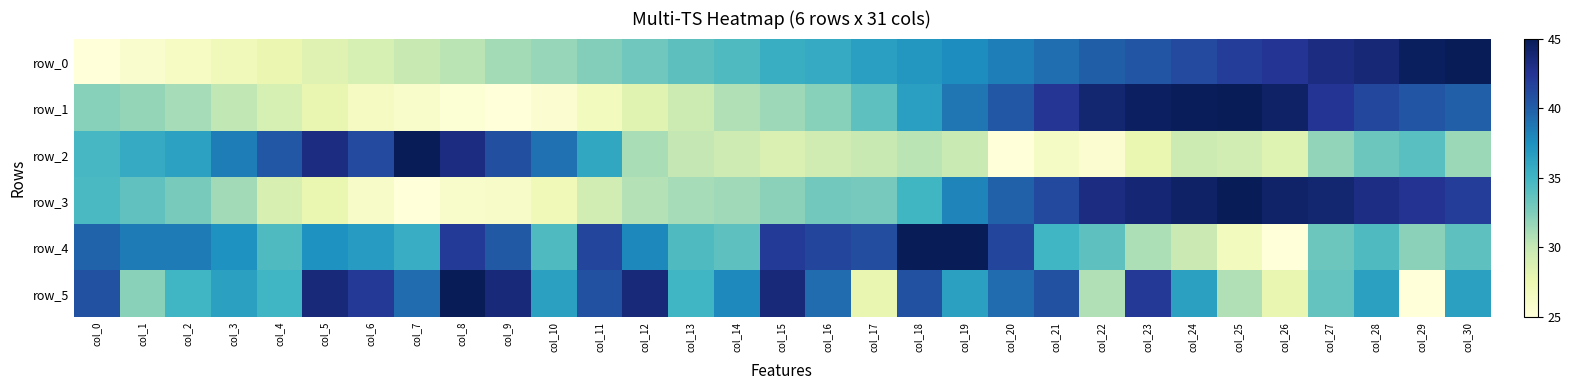

Which series has the largest total across all categories?

row_5